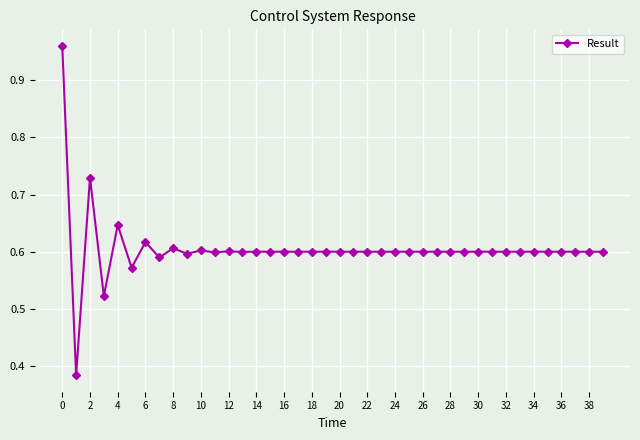

What is the sum of all values?

24.2